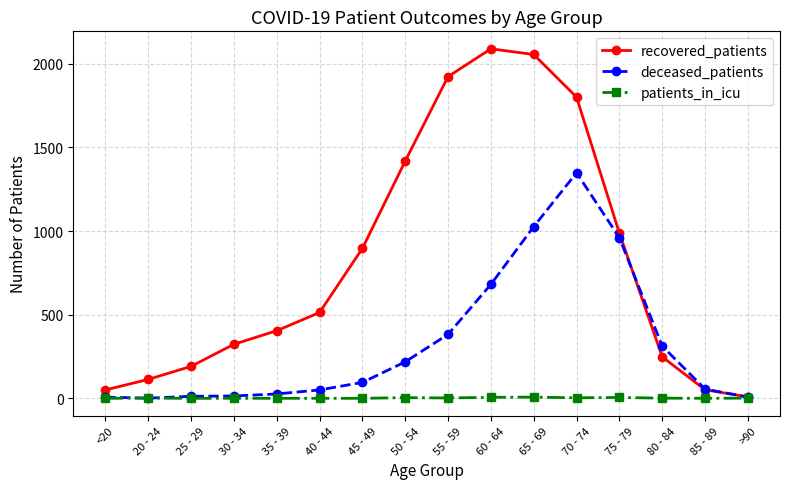

Count the number of data series in this chart.

3